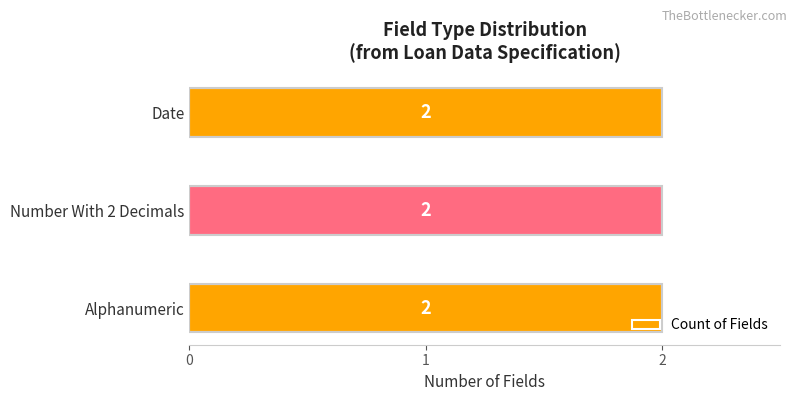

Which label corresponds to the smallest value in the chart?

Alphanumeric